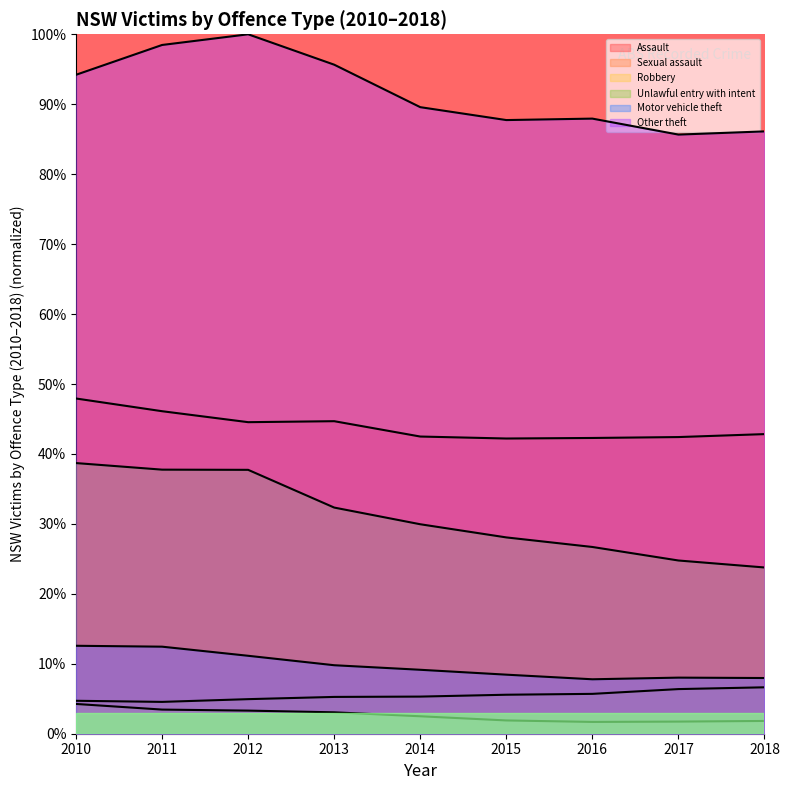

In Sexual assault, how many points are lower than both neighbors (excluding endpoints)?

1